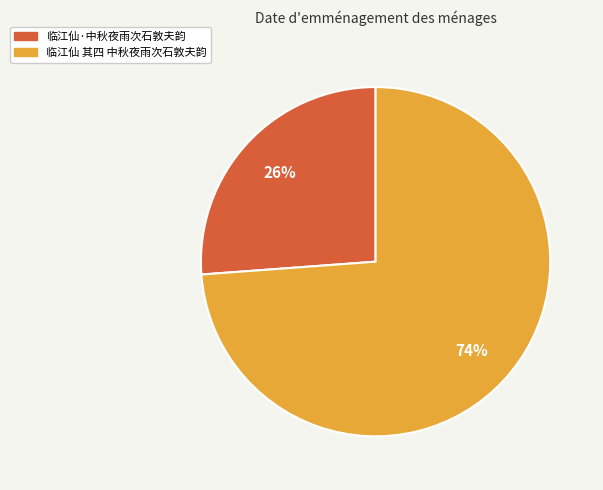

Rank the categories by value from highest to lowest.

临江仙 其四 中秋夜雨次石敦夫韵, 临江仙·中秋夜雨次石敦夫韵